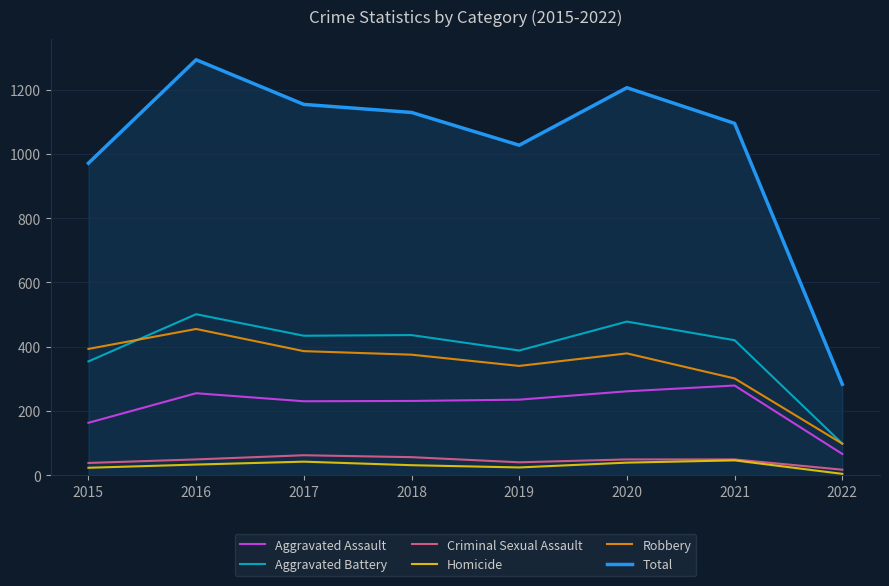

What is the lowest value of the Robbery series?

98